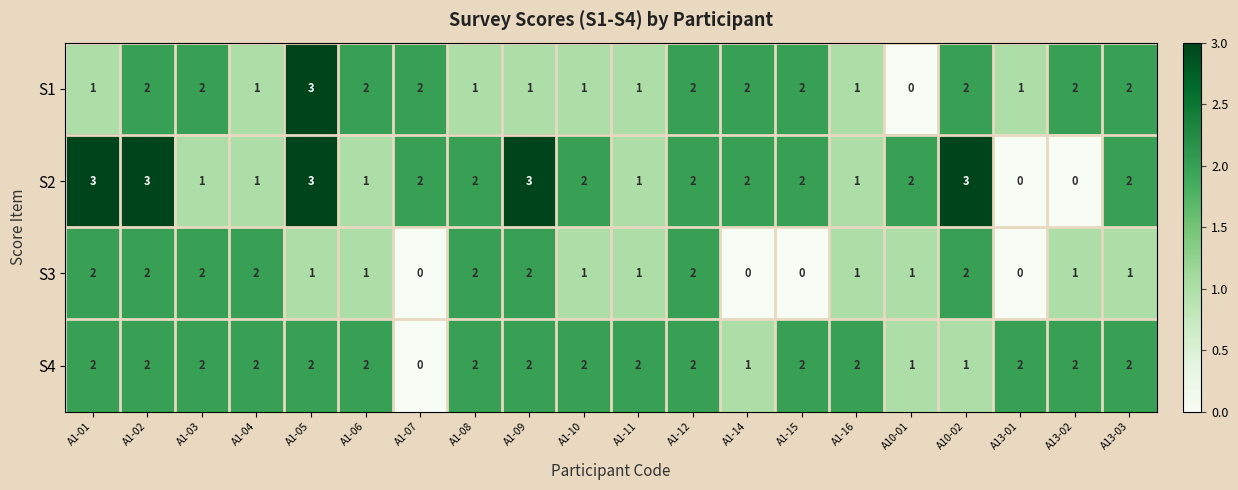

Is the value of S4 at A1-04 greater than the value of S3 at A1-15?

Yes